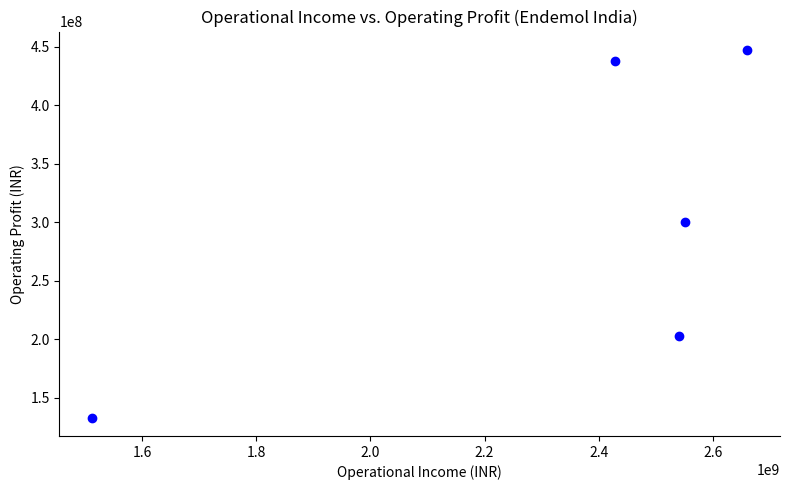

What Y value in the scatter plot is closest to 290100000?

300200000